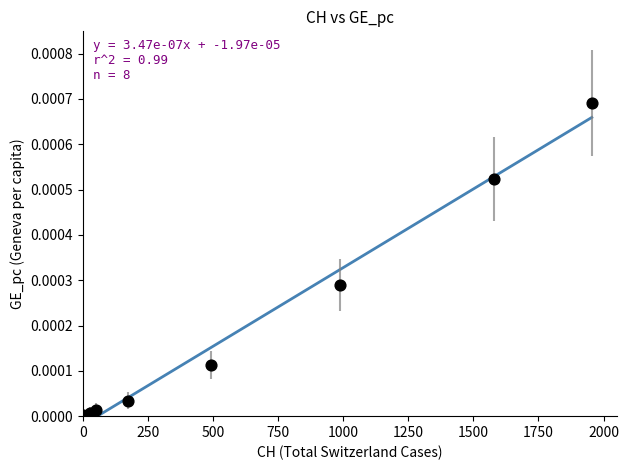

What is the average X value?

658.4